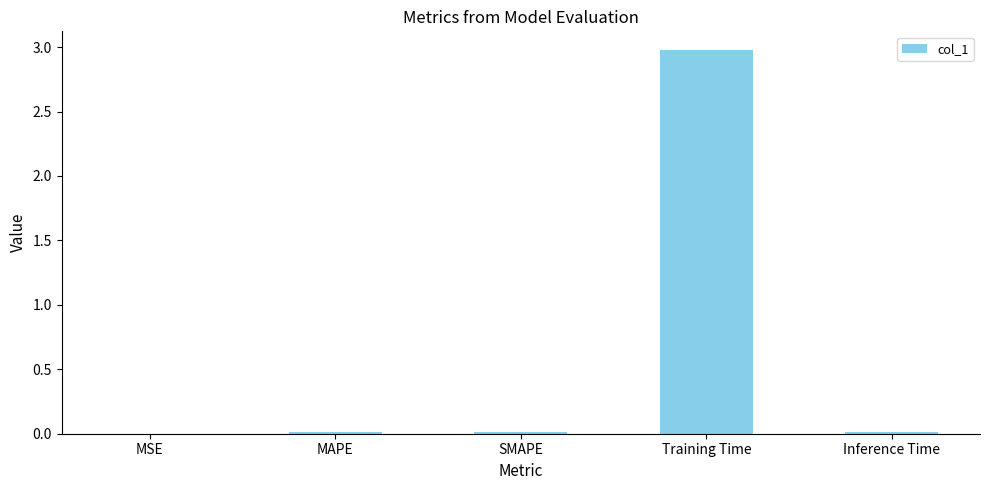

The value at MSE is 0.0. True or false?

True